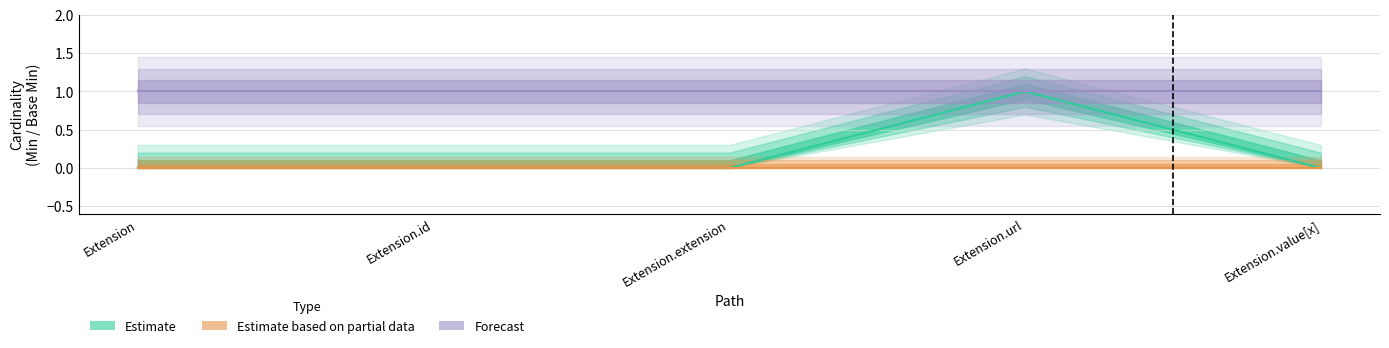

Which category has the highest value in the Estimate based on partial data series?

Extension